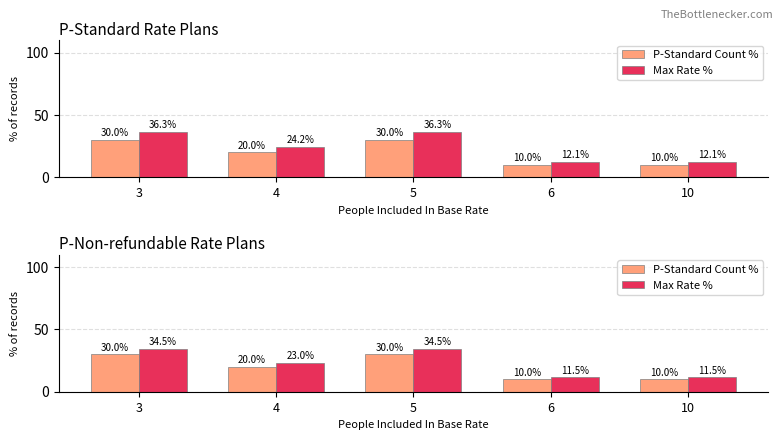

Where does the Max Rate % series first go above 23?

3